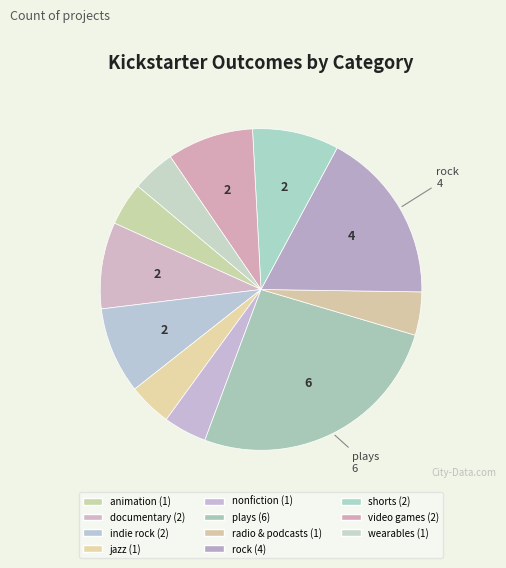

How many segments does this pie chart have?

11